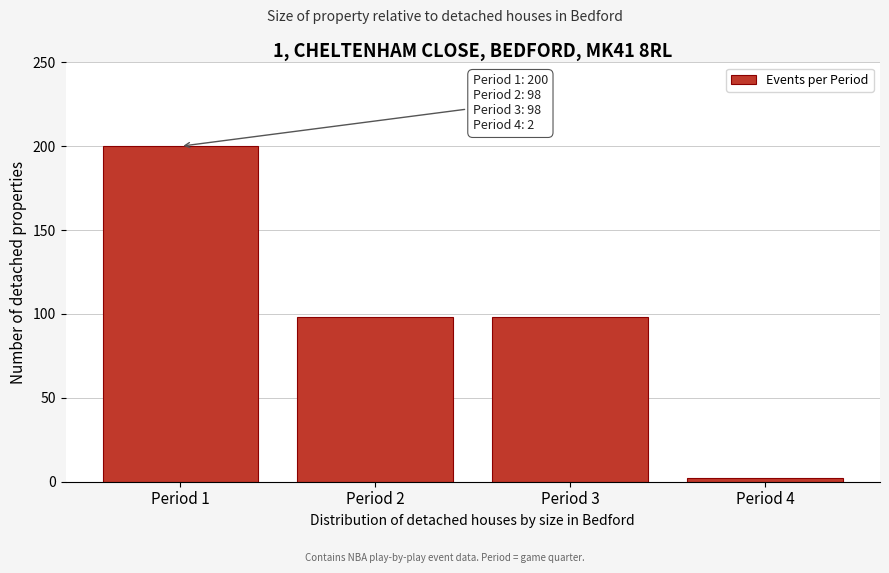

Reading left to right, extract all data points from this chart.

200	98	98	2